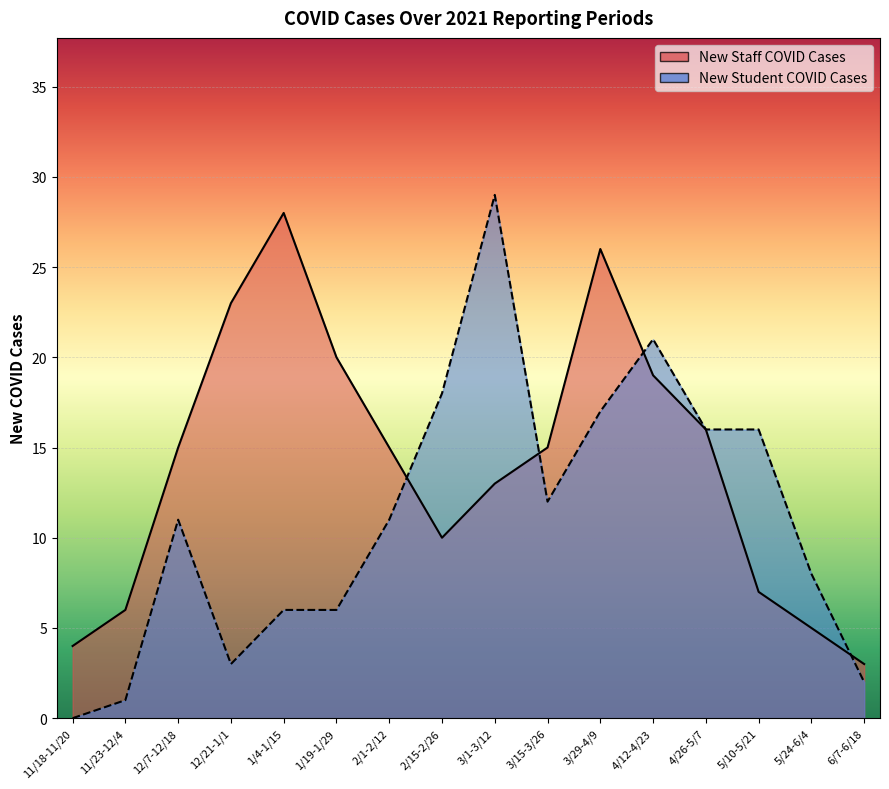

What is the value of the New Student COVID Cases point at the 15th from the left?

8